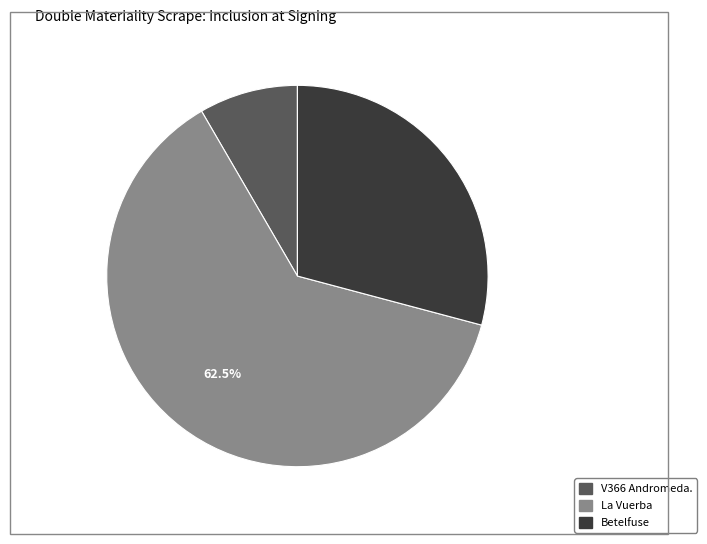

Which slice represents more than half of the pie?

La Vuerba